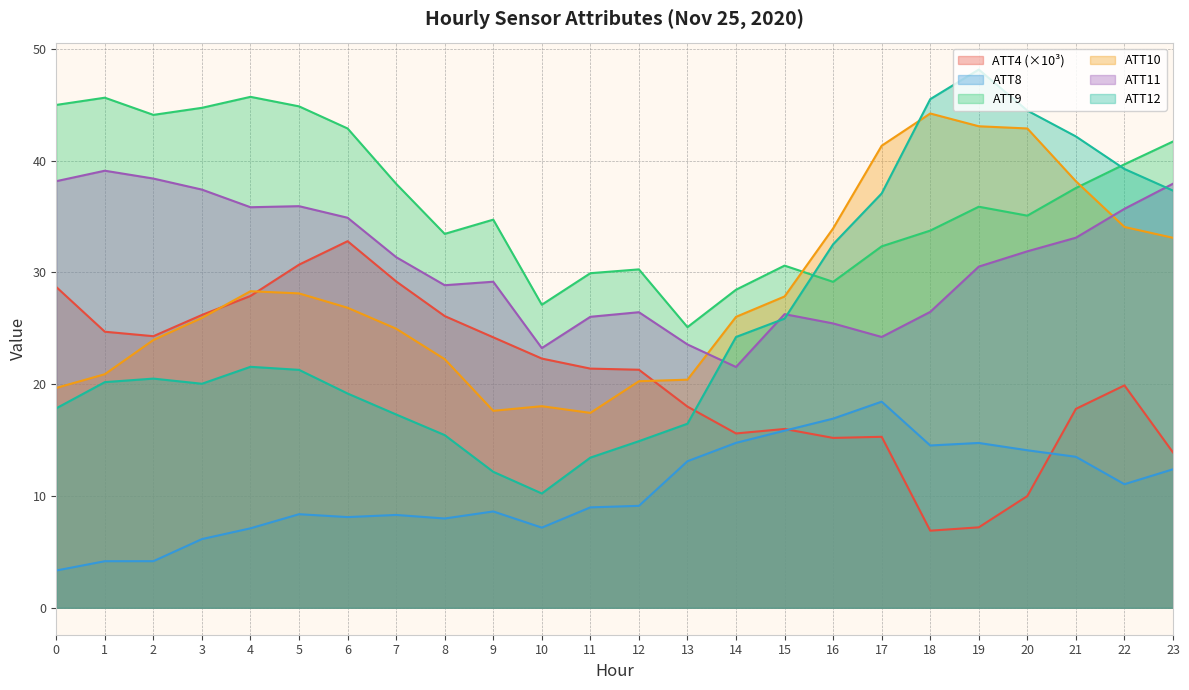

How many interior local peaks does the ATT9 series have?

6